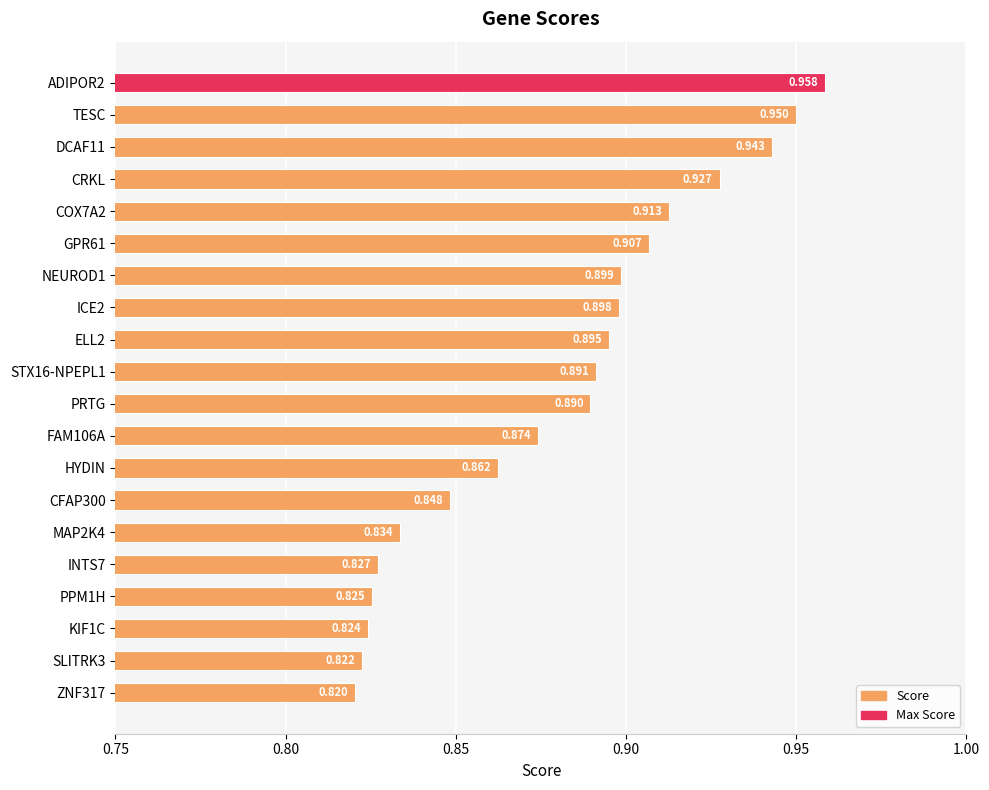

What is the label of the 11th bar from the top?

PRTG